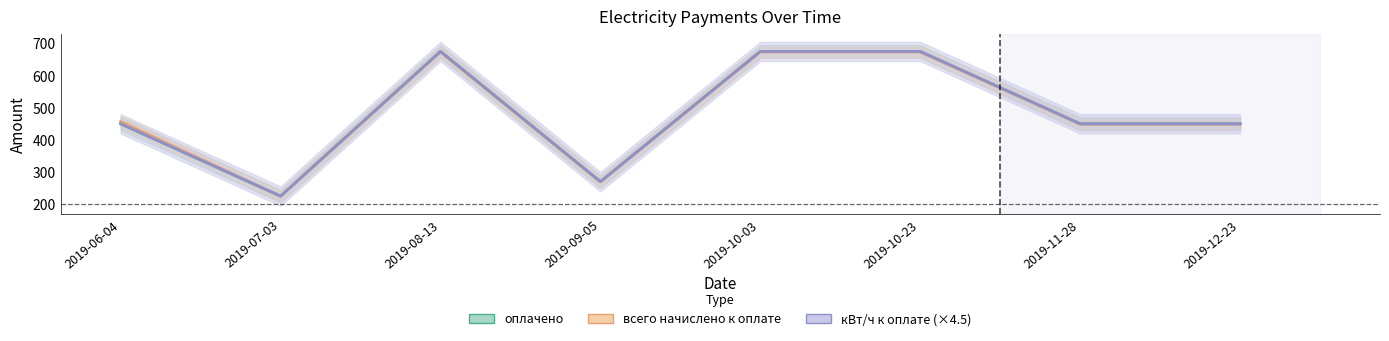

How many lines are shown in the chart?

3